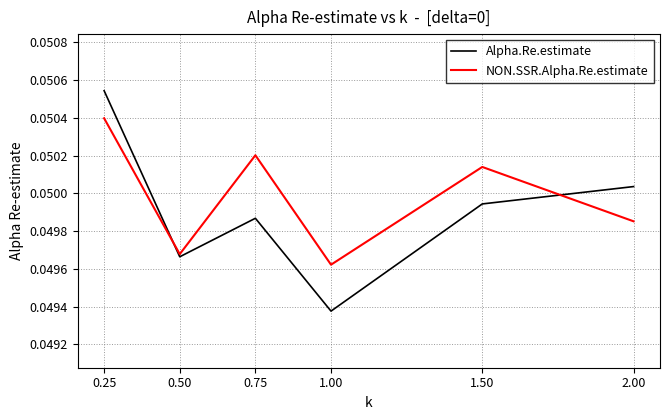

How many series are shown in this chart?

2